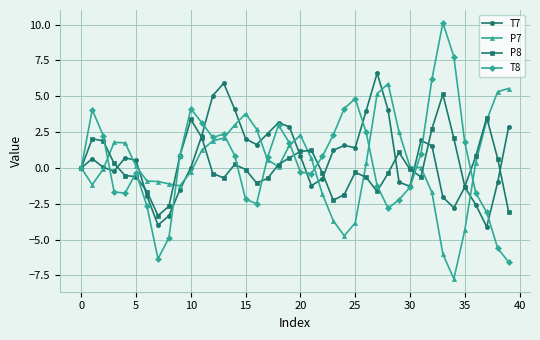

After their last crossing, which series has the higher values: P8 or P7?

P7